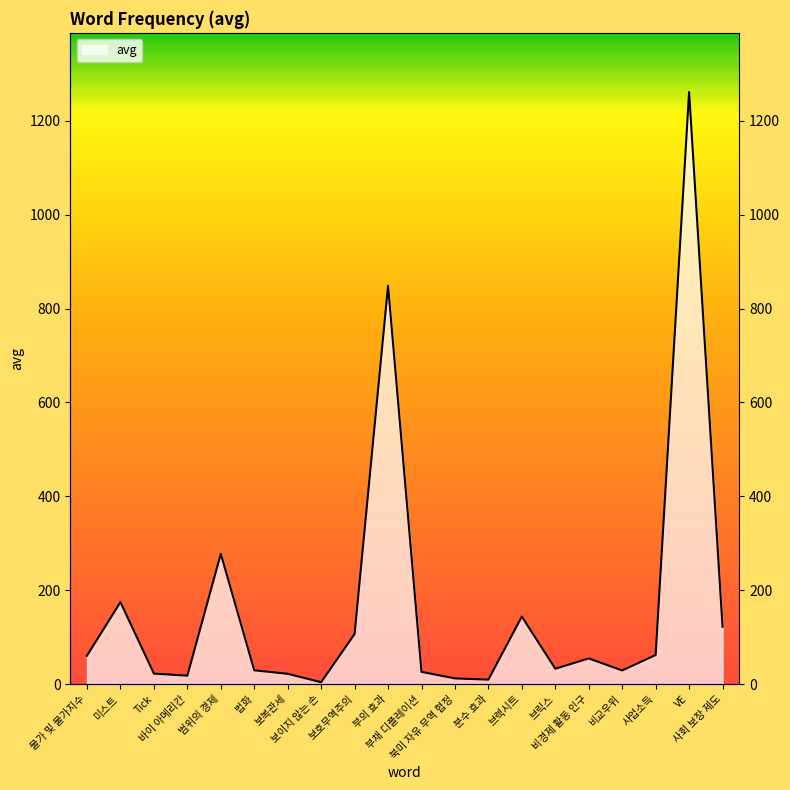

What is the greatest value displayed?

1261.3